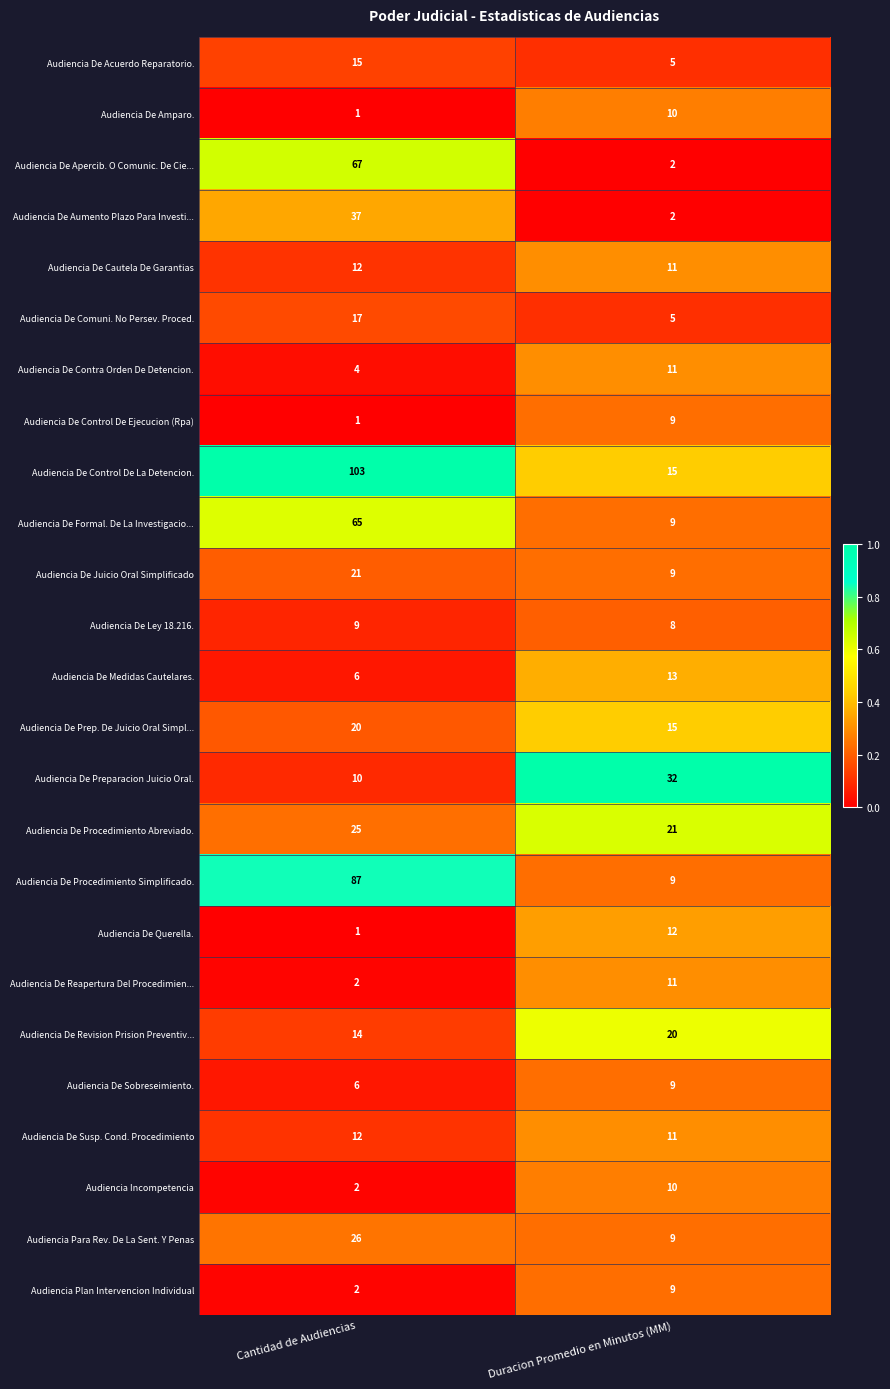

What is the sum of the Audiencia De Ley 18.216. values at Cantidad de Audiencias and Duracion Promedio en Minutos (MM)?

17